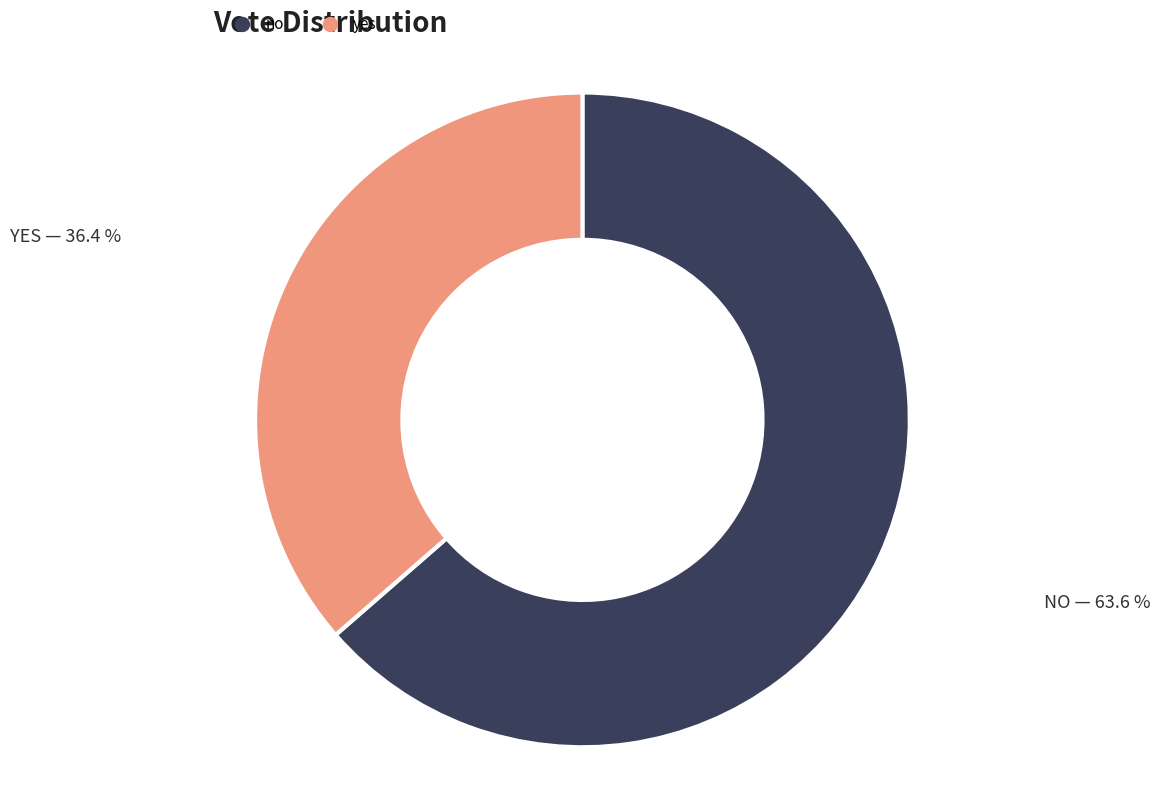

Which has a higher value, no or yes?

no